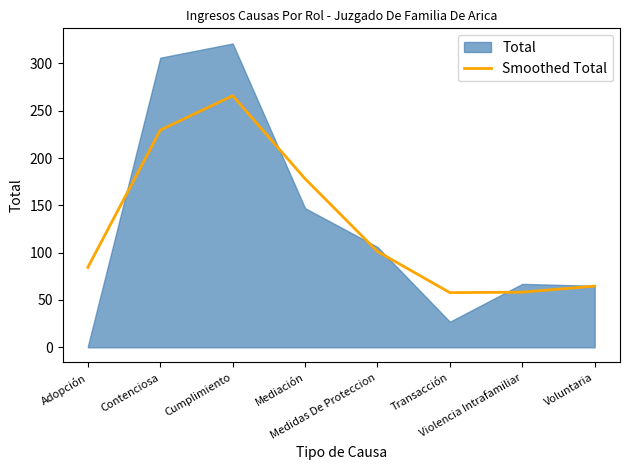

At which label is the value closest to 161?

Mediación